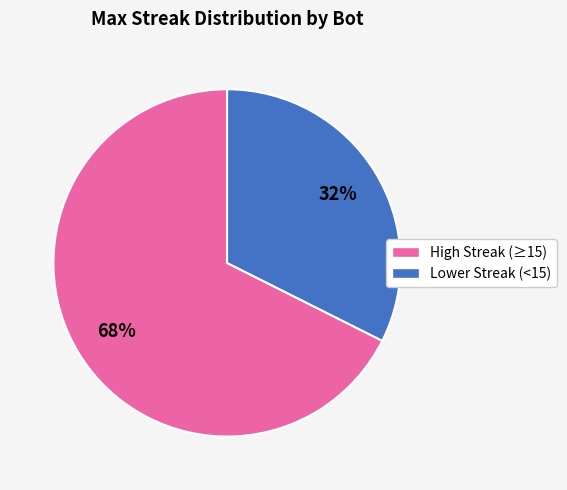

The Lower Streak (<15) slice represents 32% of the pie. True or false?

True